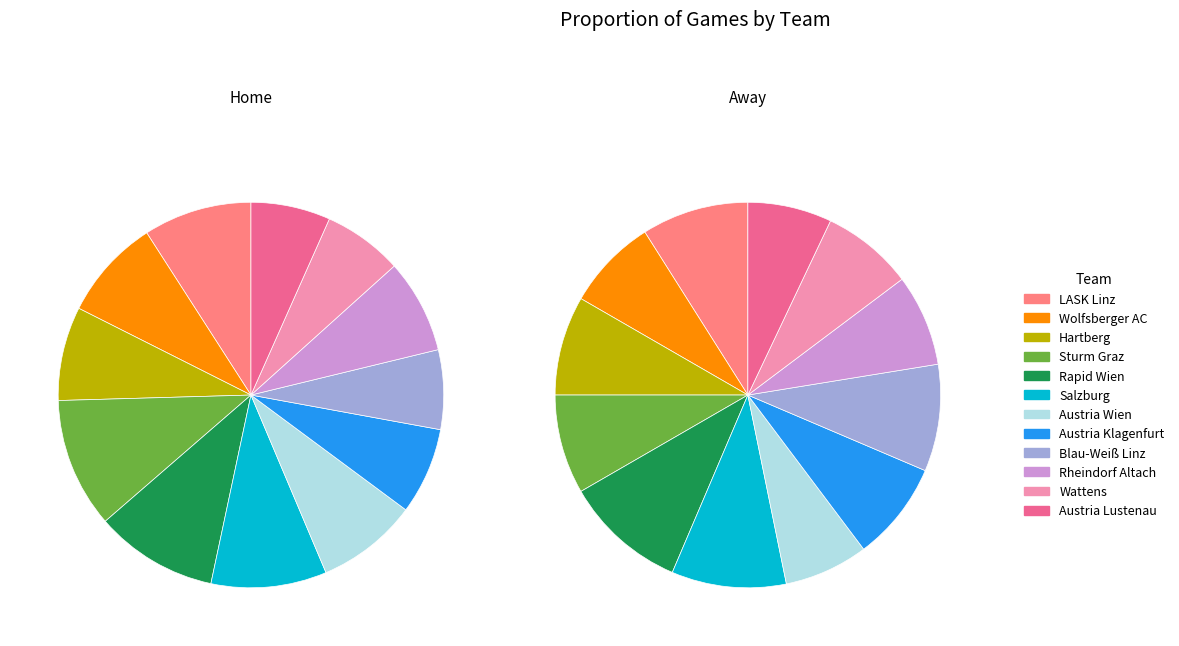

True or false: Austria Lustenau accounts for 8% of the total.

True